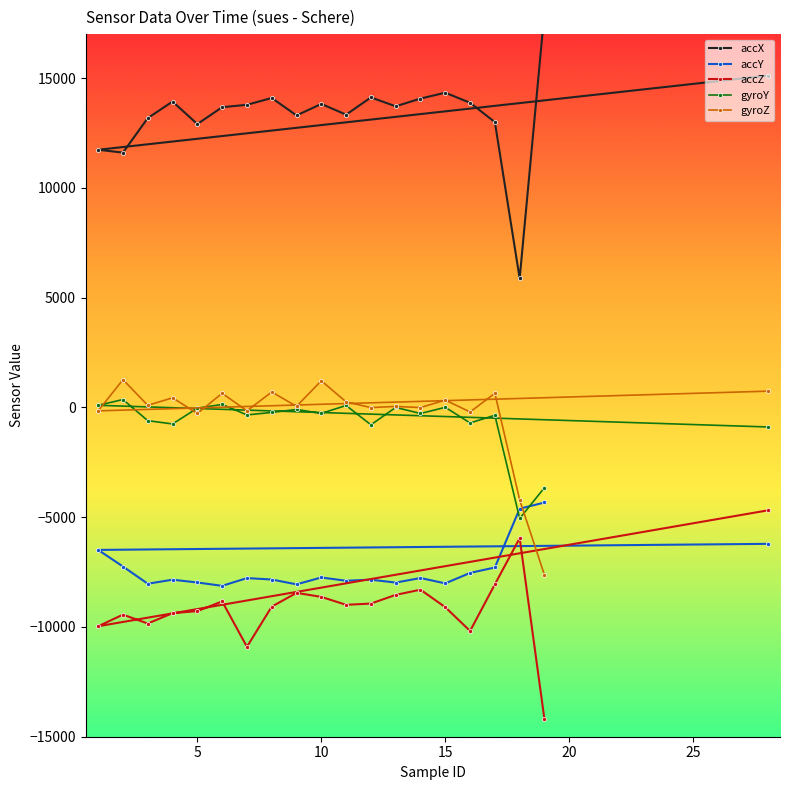

What is the minimum value for accY?

-8128